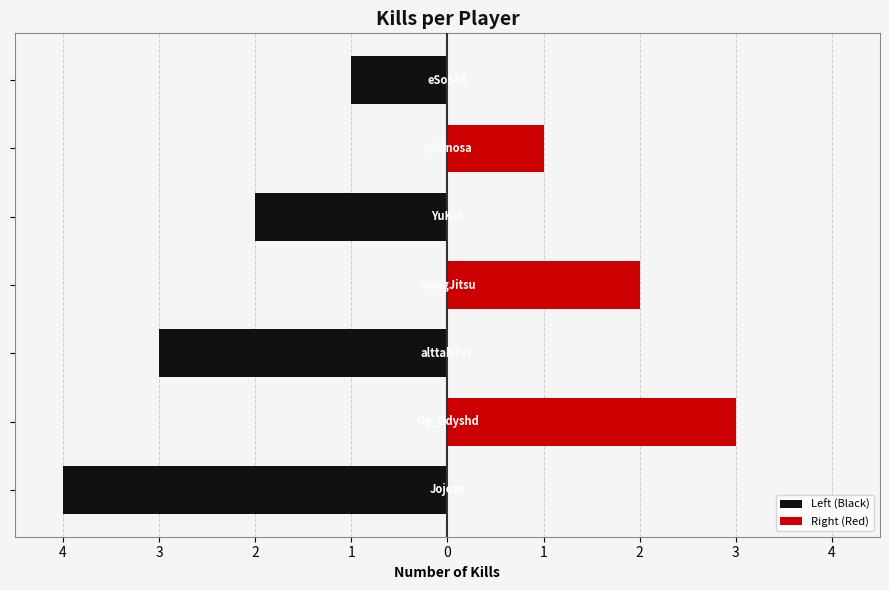

What is the spread (max minus min) of values at 2?

2